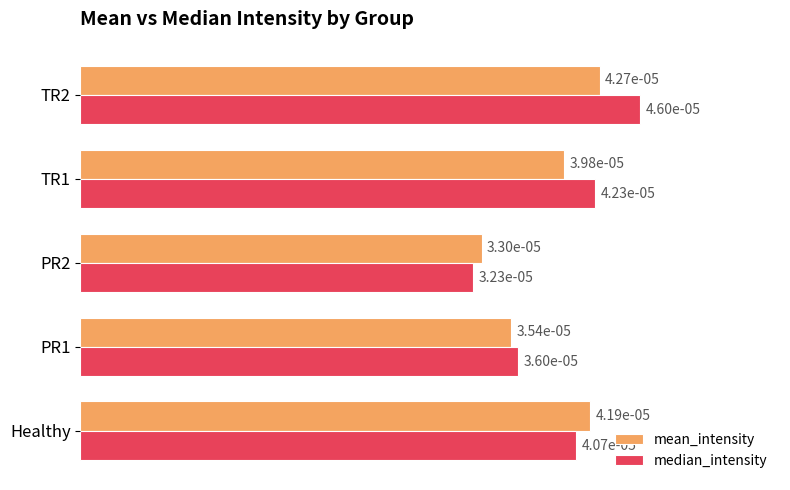

List the series in order of their peak value, highest first.

median_intensity, mean_intensity